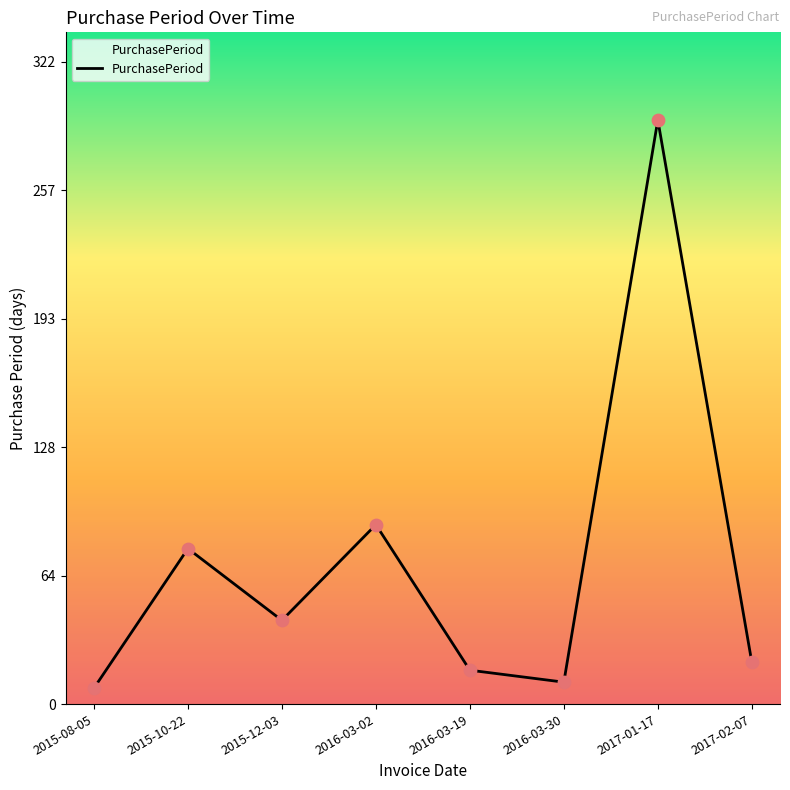

Between 2015-12-03 and 2017-02-07, which is larger?

2015-12-03